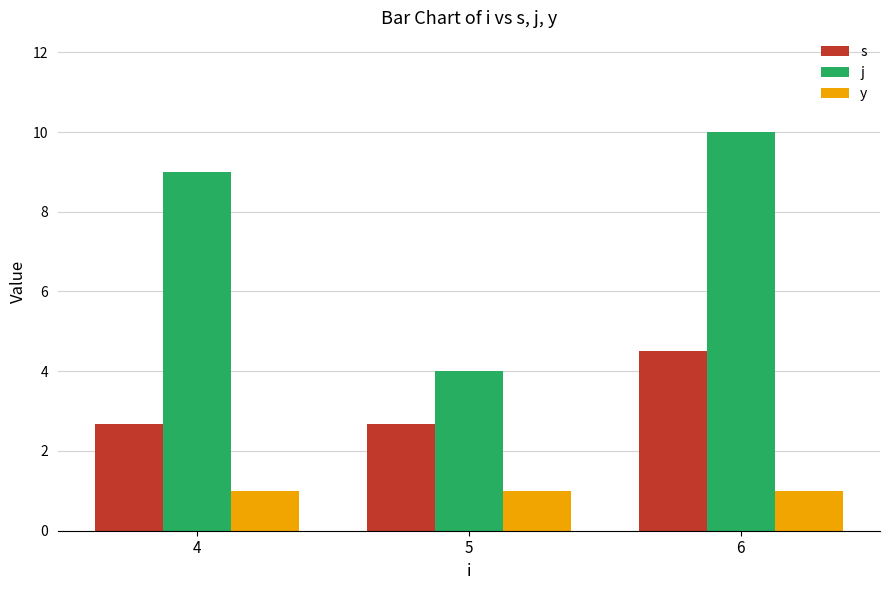

What value does the j series have at 6?

10.0